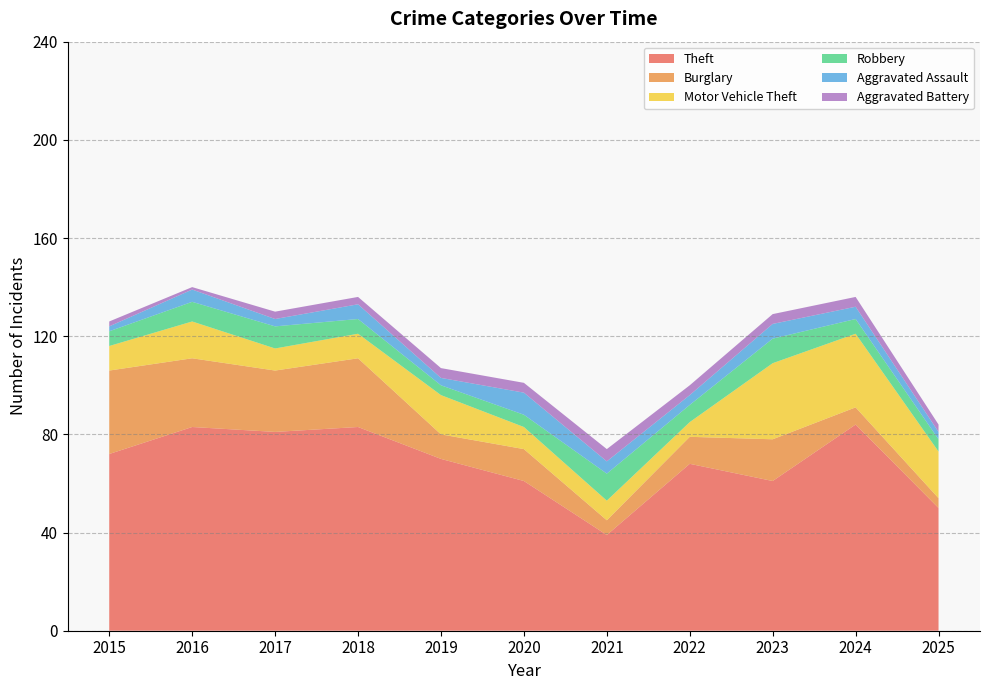

Reading right to left, transcribe all the data shown in this chart.

Theft: 2025=50	2024=84	2023=61	2022=68	2021=39	2020=61	2019=70	2018=83	2017=81	2016=83	2015=72
Burglary: 2025=4	2024=7	2023=17	2022=11	2021=6	2020=13	2019=10	2018=28	2017=25	2016=28	2015=34
Motor Vehicle Theft: 2025=19	2024=30	2023=31	2022=6	2021=8	2020=9	2019=16	2018=10	2017=9	2016=15	2015=10
Robbery: 2025=5	2024=6	2023=10	2022=7	2021=11	2020=5	2019=4	2018=6	2017=9	2016=8	2015=6
Aggravated Assault: 2025=3	2024=5	2023=6	2022=4	2021=5	2020=9	2019=3	2018=6	2017=3	2016=5	2015=2
Aggravated Battery: 2025=3	2024=4	2023=4	2022=4	2021=5	2020=4	2019=4	2018=3	2017=3	2016=1	2015=2